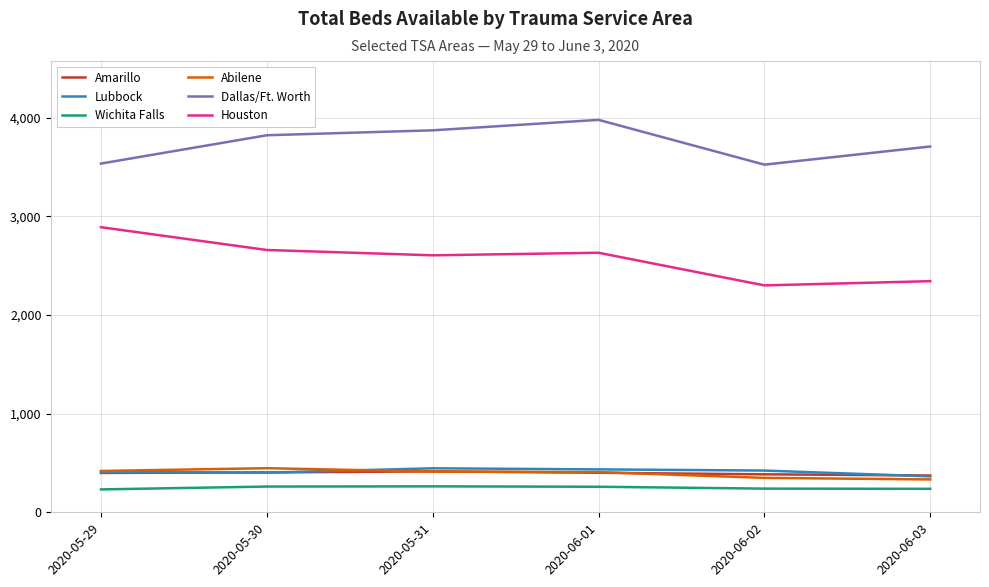

What is the difference between the maximum and minimum values in the Houston series?

590